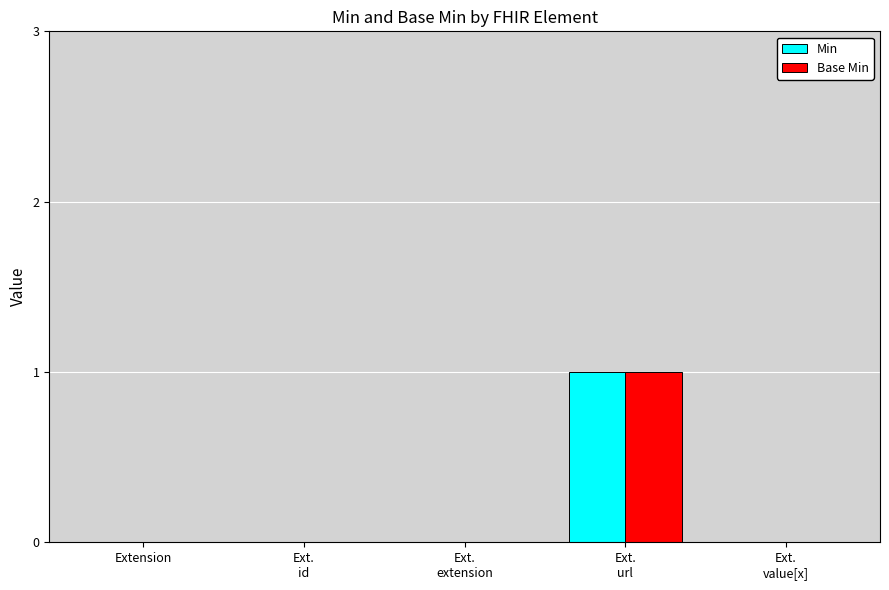

Is it true that Base Min equals 1 at Ext.
extension?

False